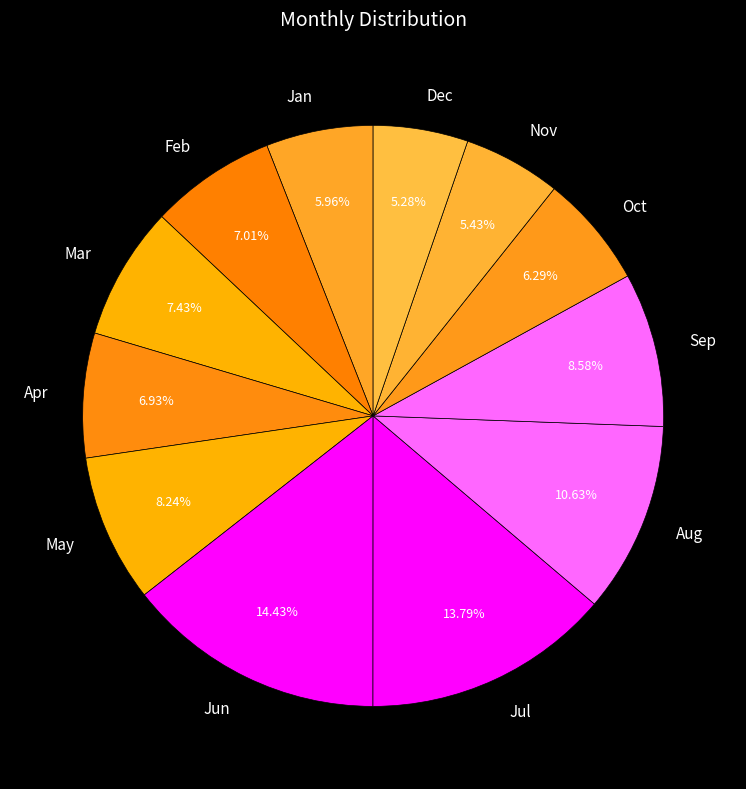

To the nearest percent, what is the combined percentage of May and Sep?

17%